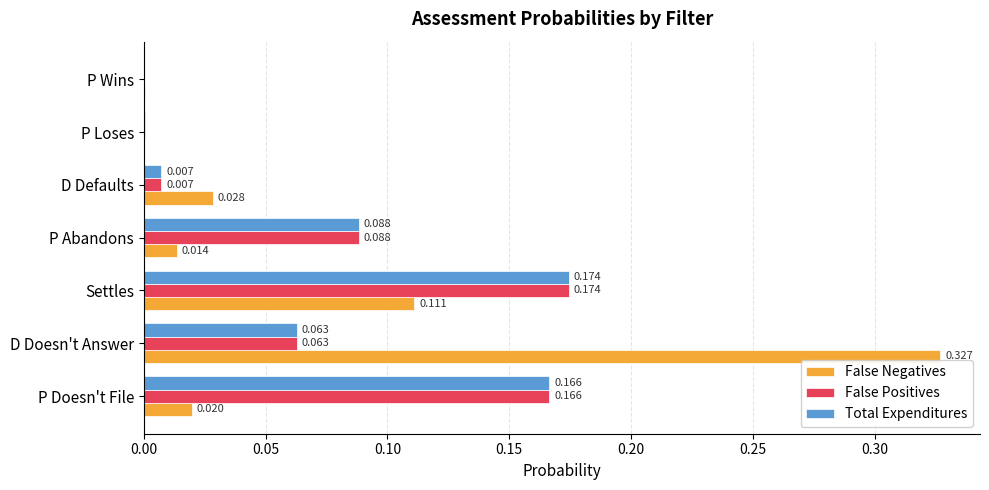

What are all the series names shown in the legend?

False Negatives, False Positives, Total Expenditures